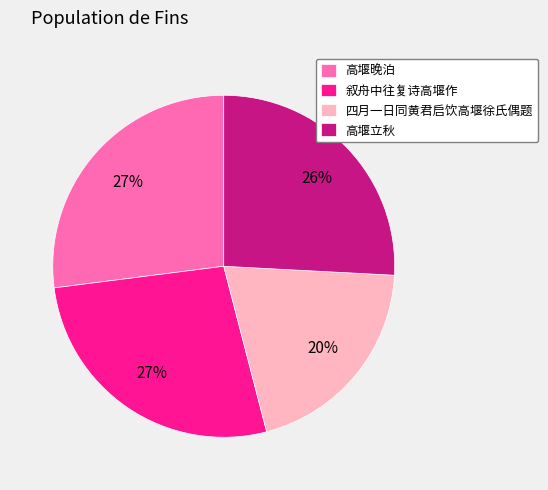

Do 四月一日同黄君启饮高堰徐氏偶题 and 叙舟中往复诗高堰作 together represent more than half of the pie?

No